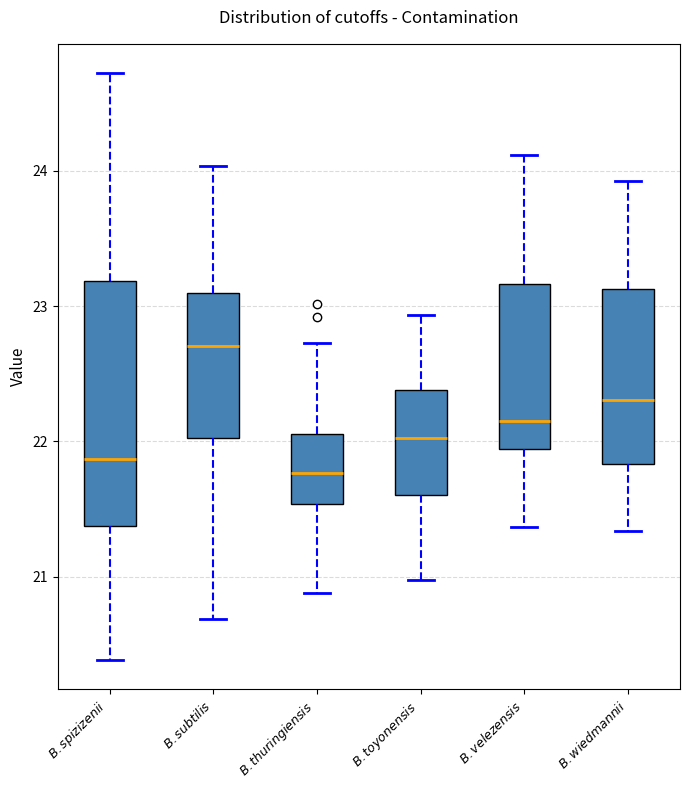

Comparing the boxes themselves (not the whiskers), which one is the tallest?

$B. spizizenii$